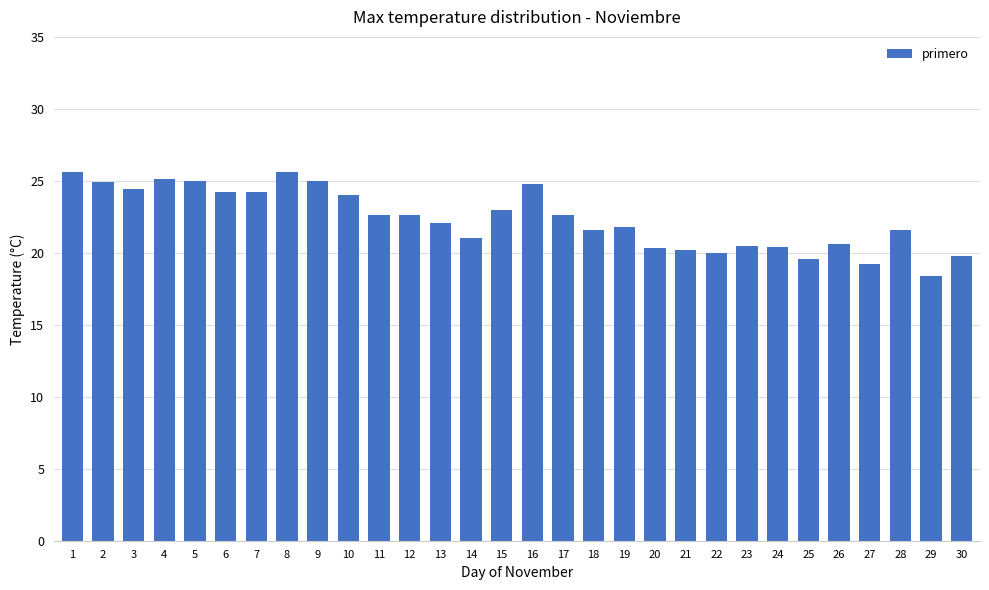

At which category does the chart reach its minimum across all series?

29